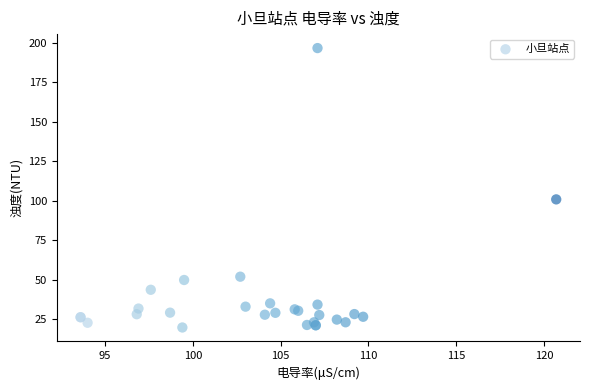

What Y value in the scatter plot is closest to 108?

100.8